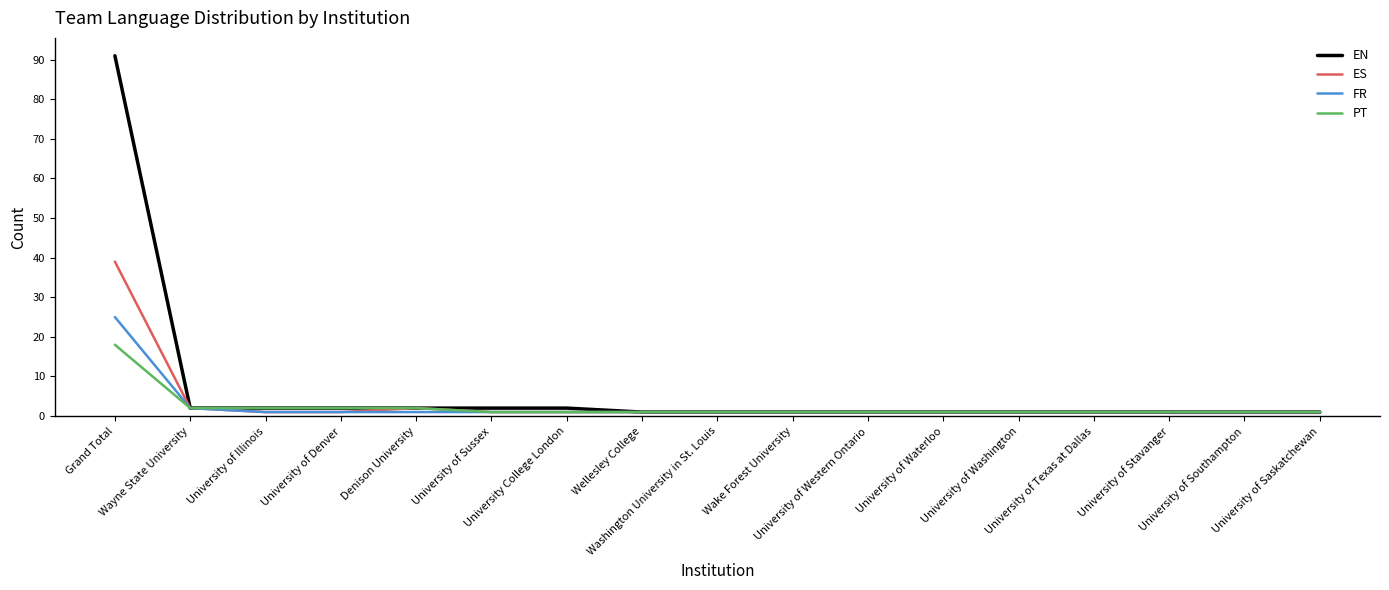

Reading left to right, list all the values displayed in this chart.

EN: 91	2	2	2	2	2	2	1	1	1	1	1	1	1	1	1	1
ES: 39	2	1	1	2	1	1	1	1	1	1	1	1	1	1	1	1
FR: 25	2	1	1	1	1	1	1	1	1	1	1	1	1	1	1	1
PT: 18	2	2	2	2	1	1	1	1	1	1	1	1	1	1	1	1